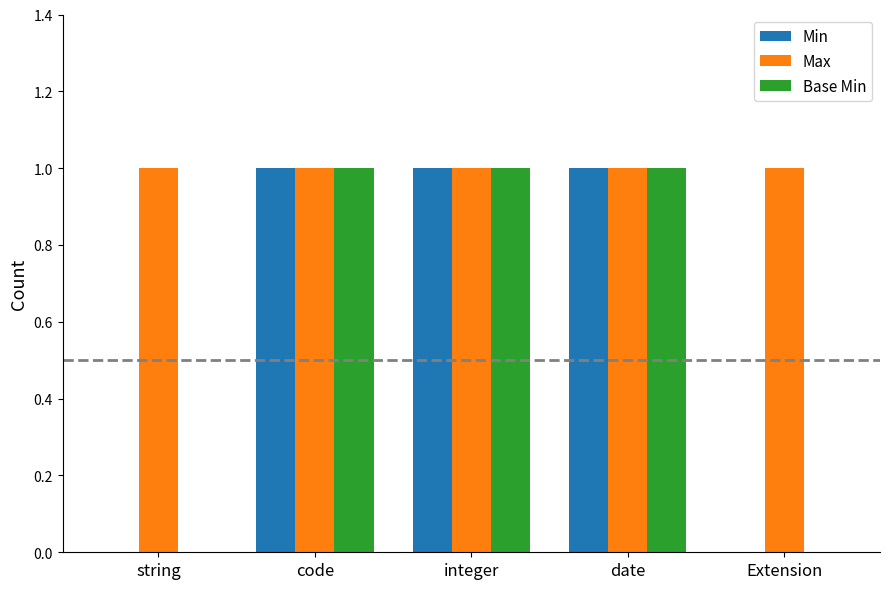

The value of Base Min at Extension is 0. True or false?

True